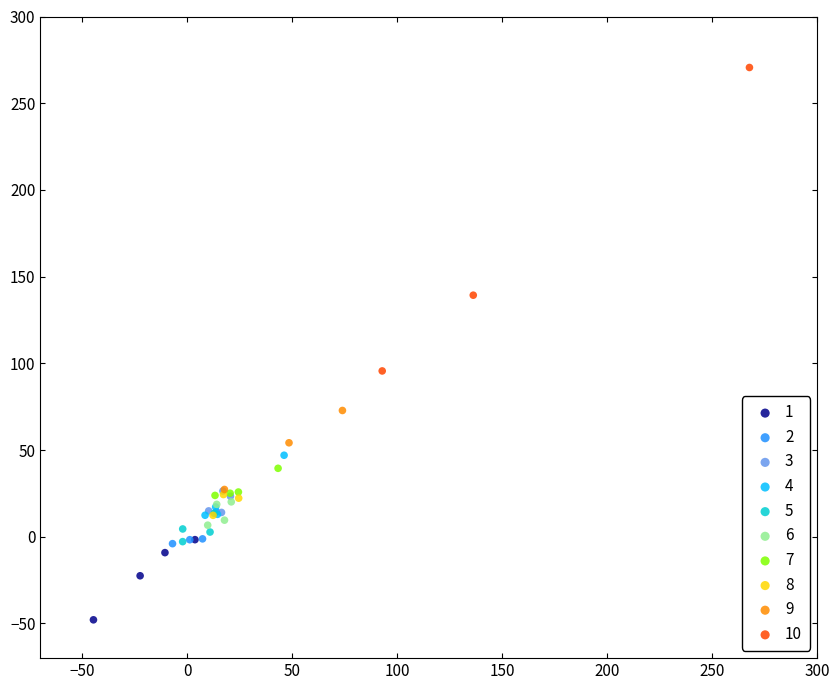

Which series has the largest Y range (max minus min)?

10